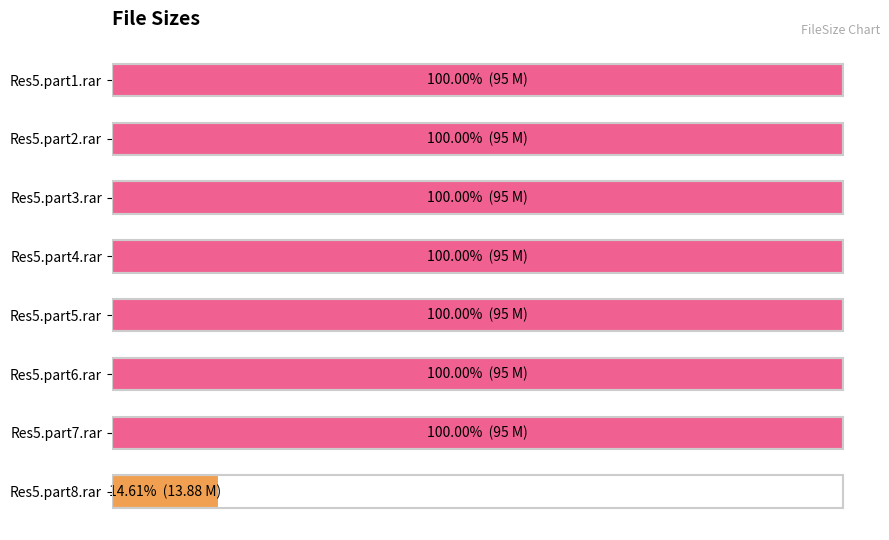

Does the chart contain any negative values?

No